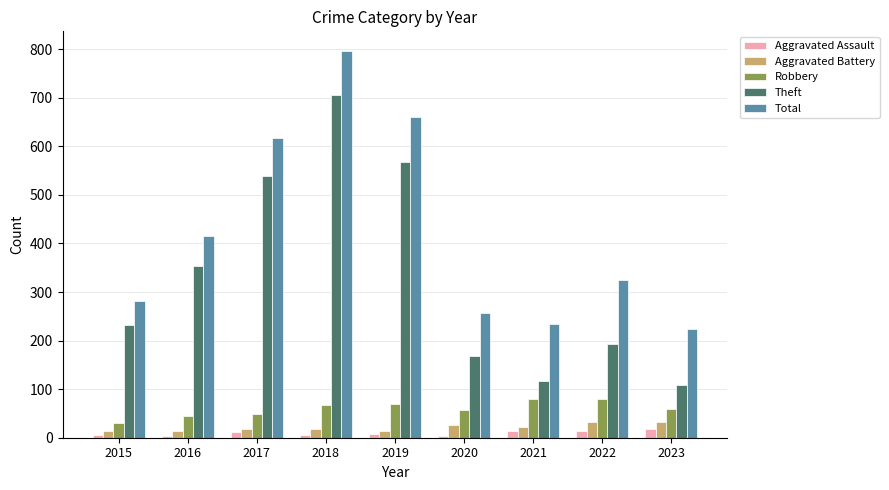

Which series changed the most between 2017 and 2022?

Theft